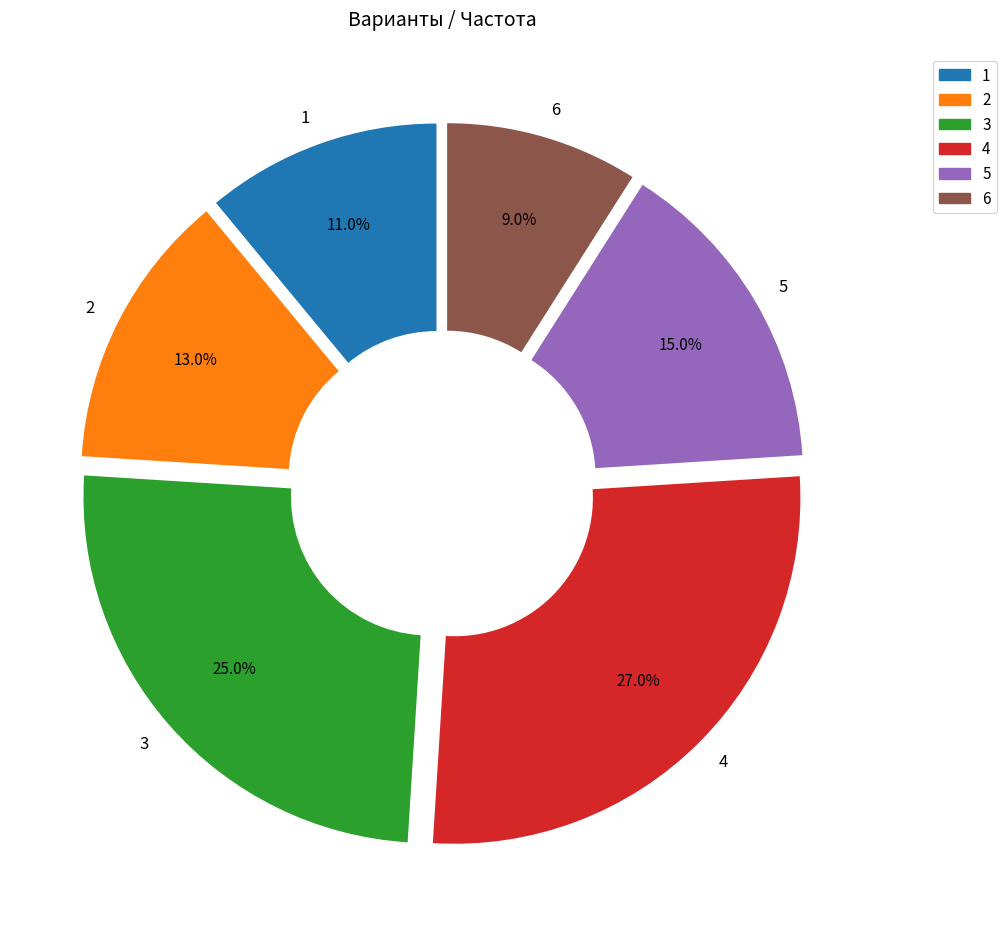

To the nearest percent, what is the combined percentage of 5 and 2?

28%